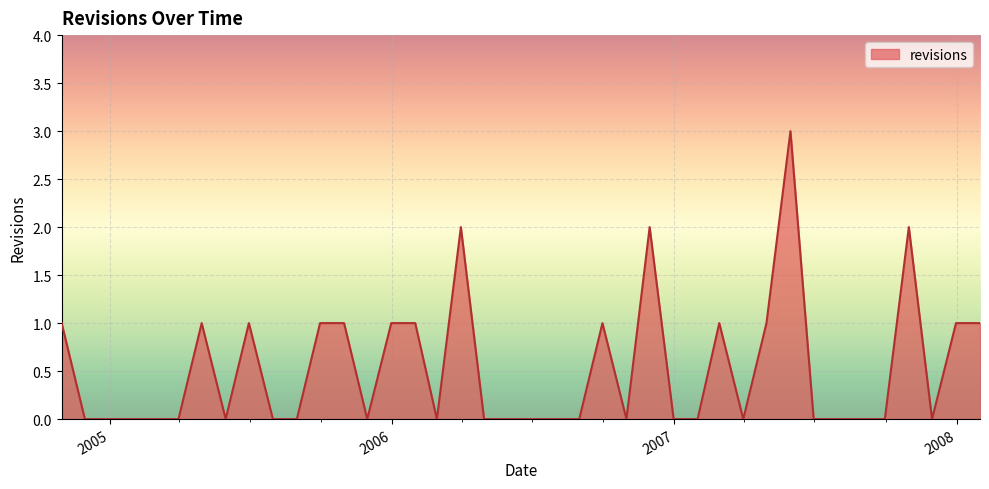

What is the maximum value shown in the chart?

3